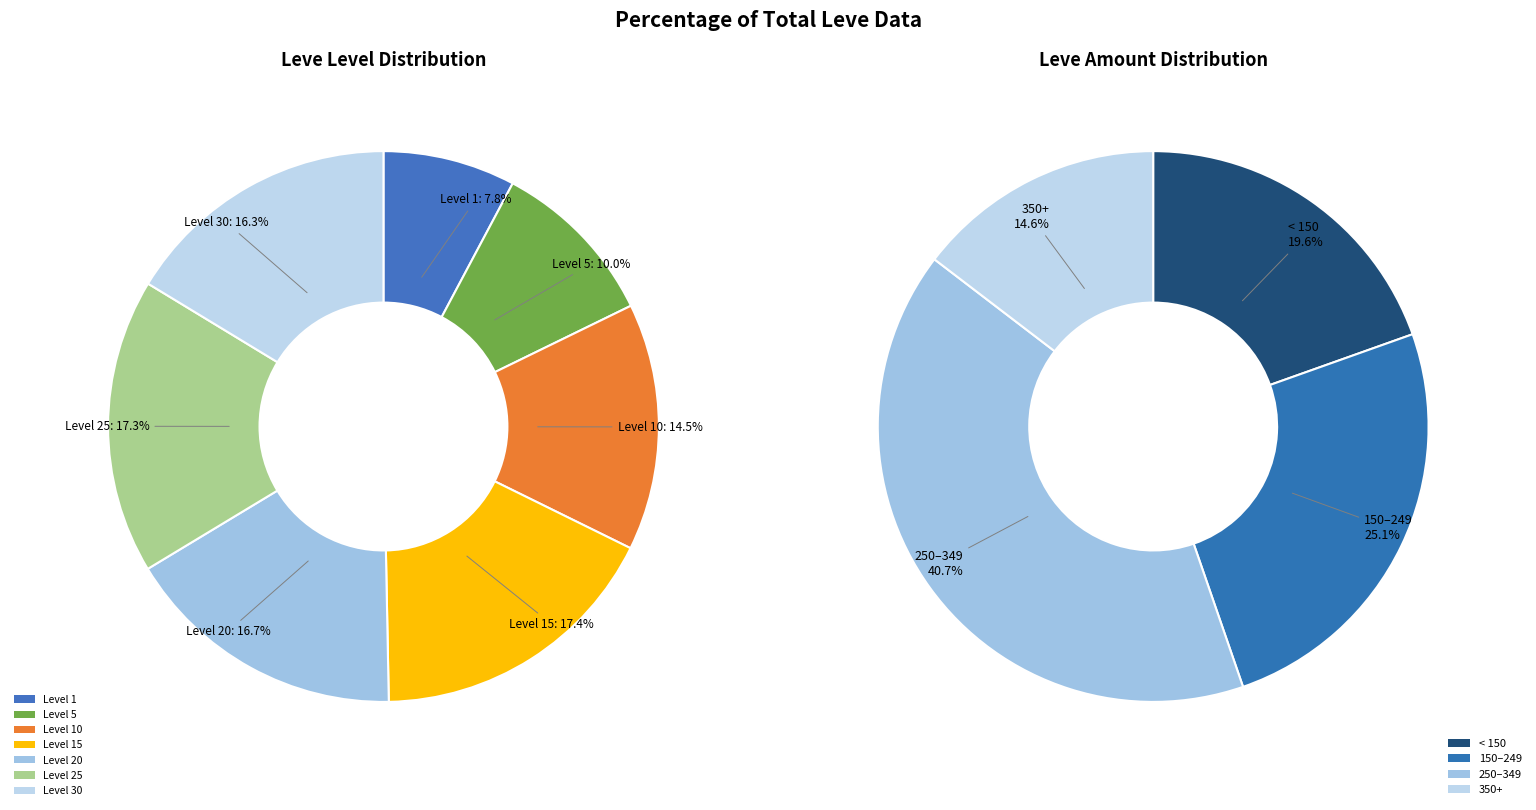

Is it true that 22 is 9% of the pie?

True